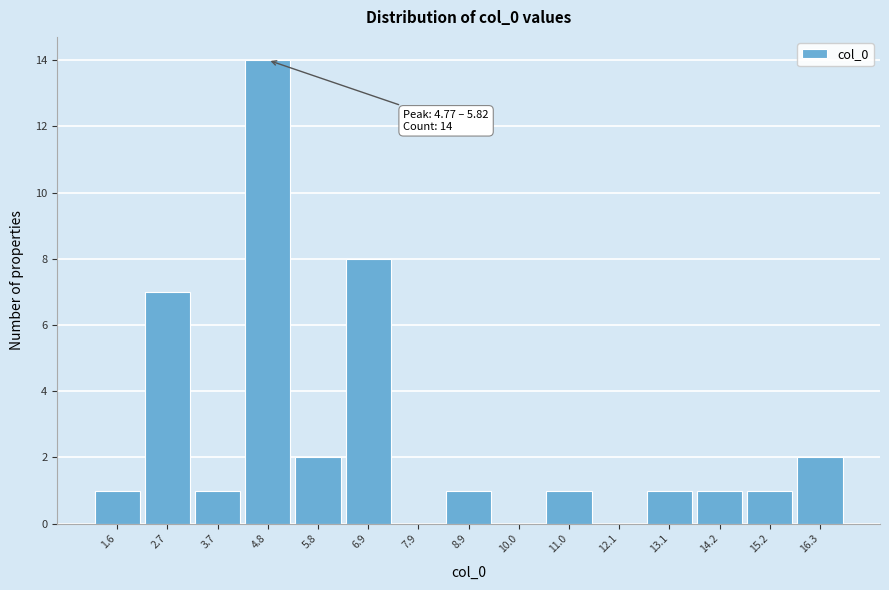

Reading left to right, what are all the values shown in this chart?

1.6=1	2.7=7	3.7=1	4.8=14	5.8=2	6.9=8	7.9=0	8.9=1	10.0=0	11.0=1	12.1=0	13.1=1	14.2=1	15.2=1	16.3=2